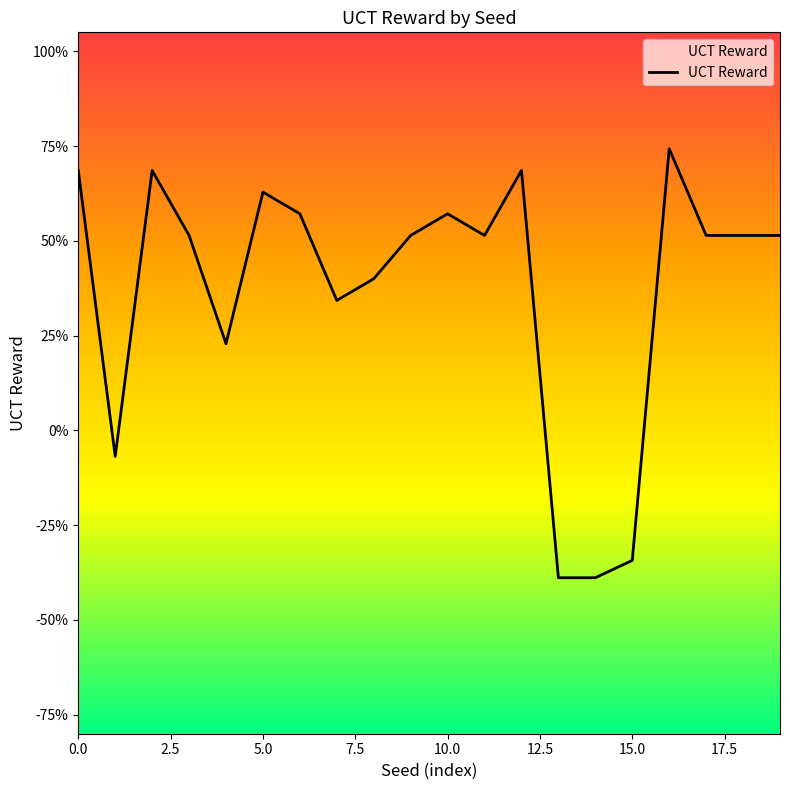

How many interior local peaks (higher than both neighbors) does the data have?

5